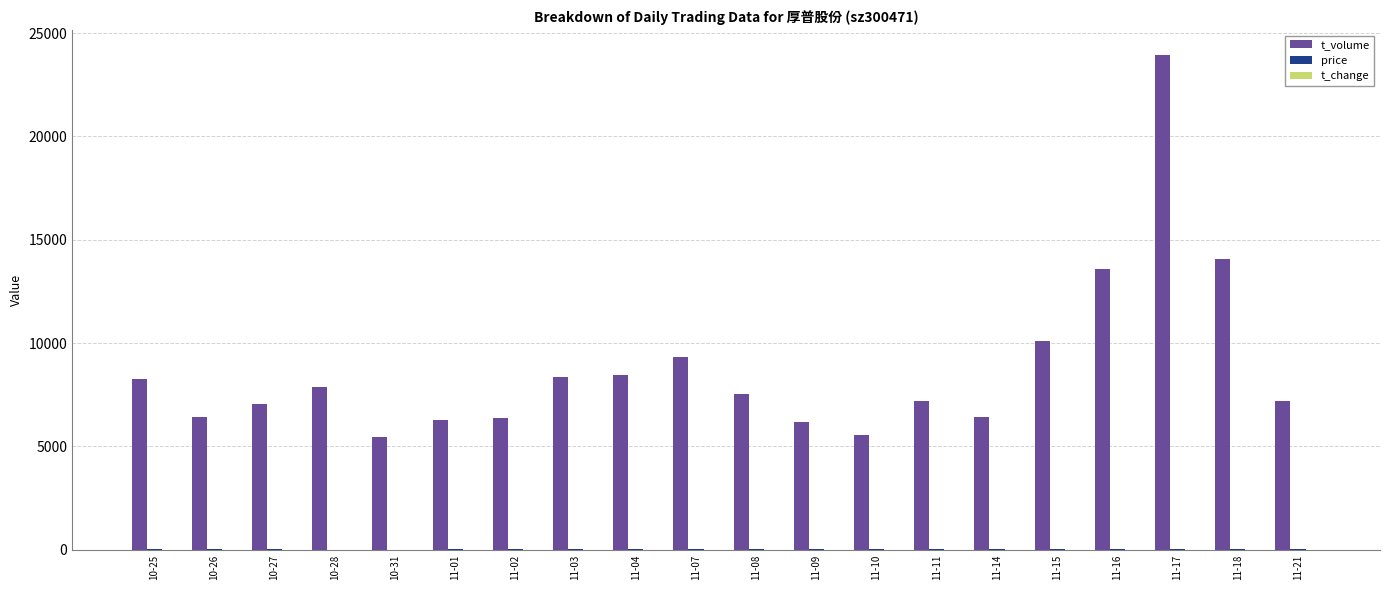

How many series are shown in this chart?

3